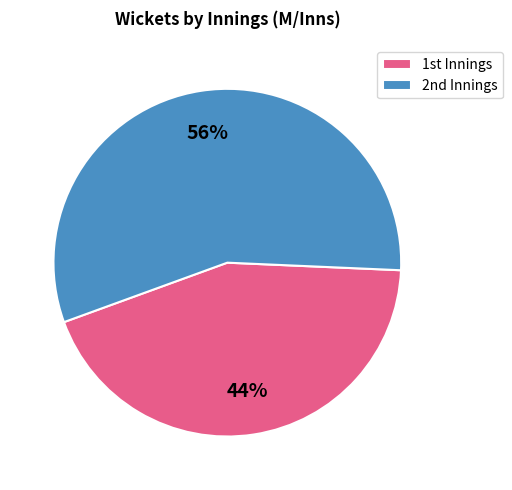

What is the largest slice in the pie chart?

2nd